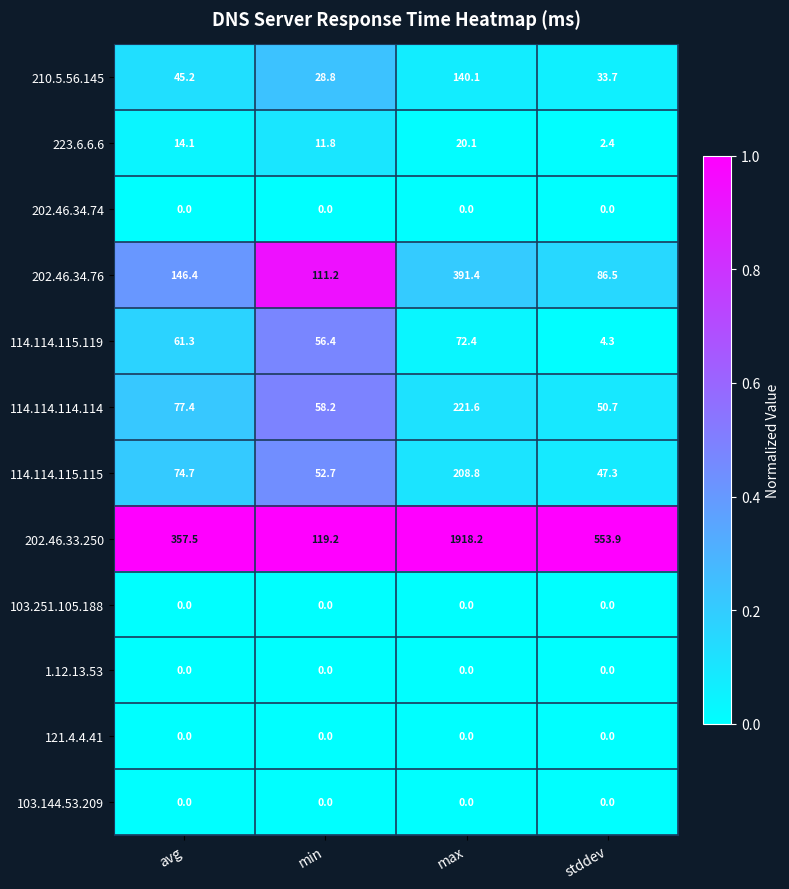

Which series has the largest total across all categories?

202.46.33.250